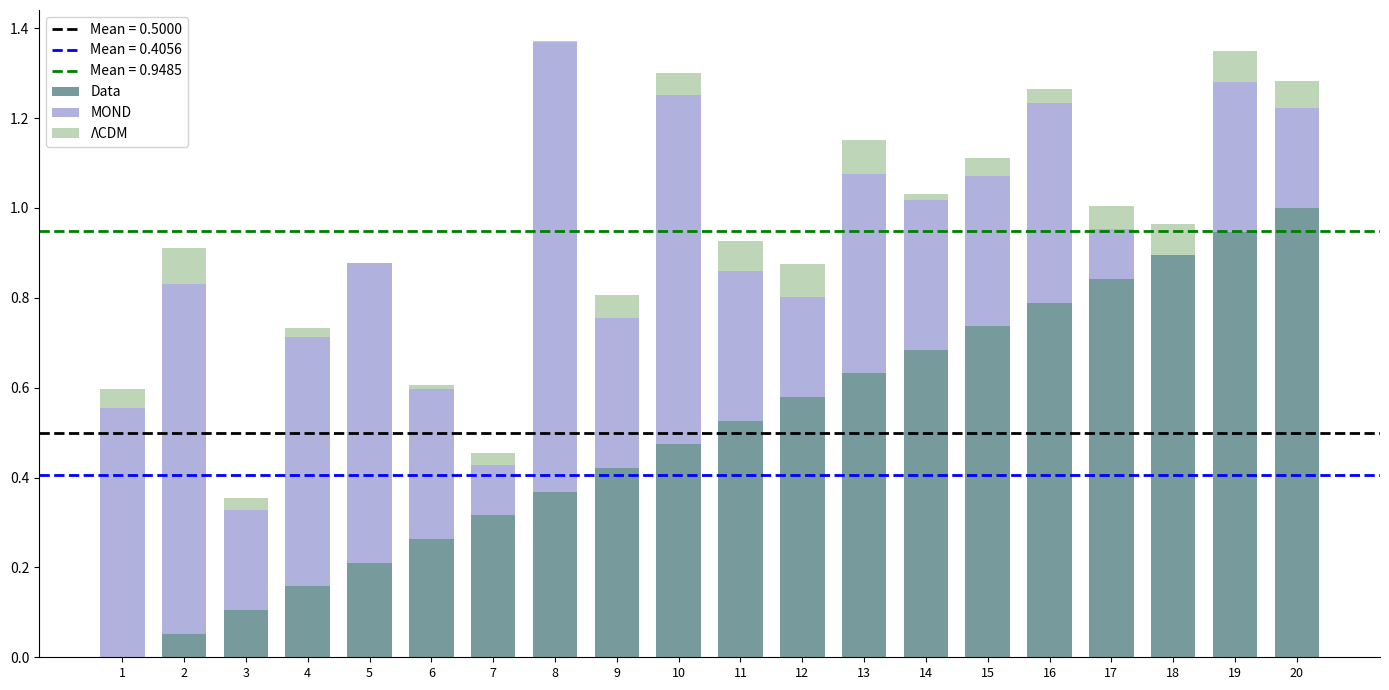

What is the total value across all series at 10?

1.3